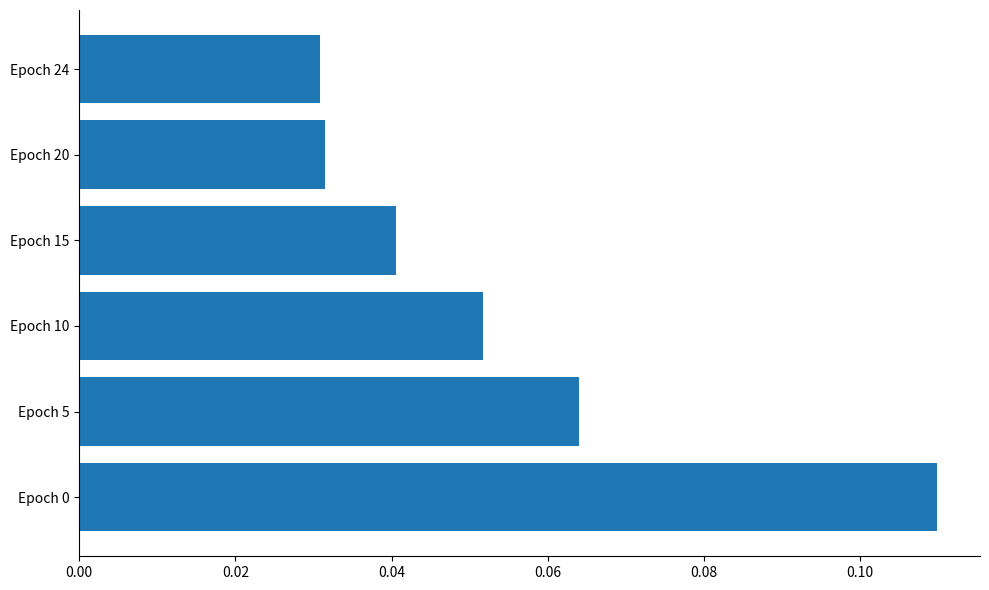

What is the sum of all values?

0.3